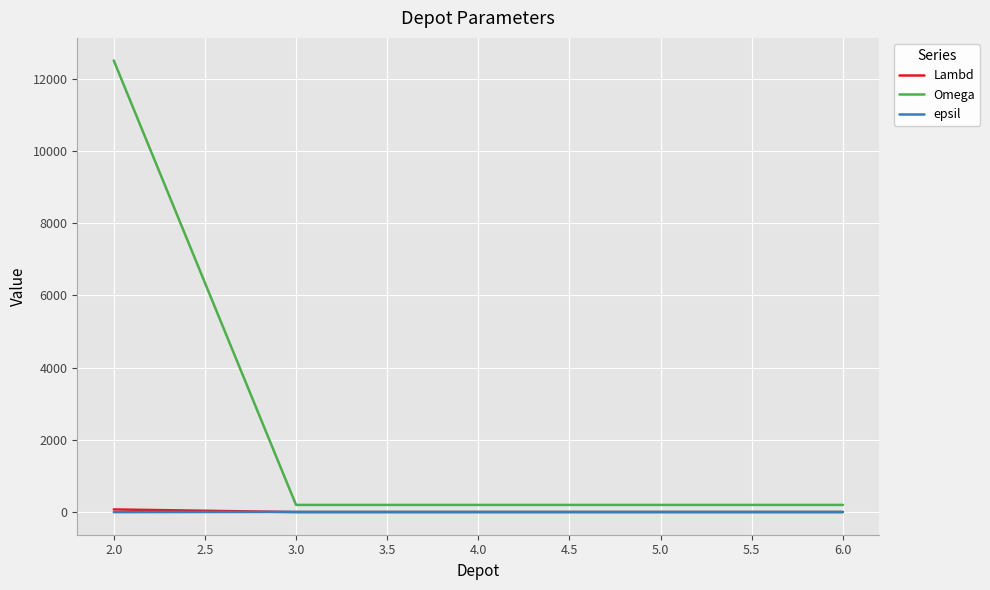

What is the maximum value shown in the chart?

12500